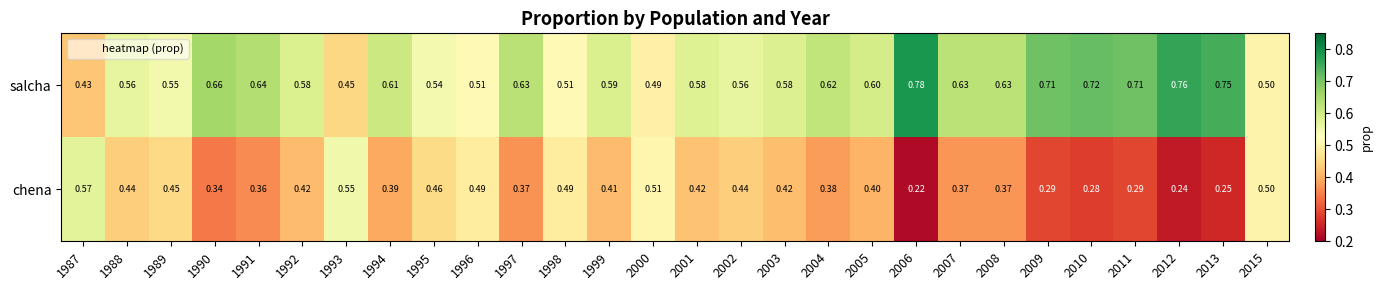

Which series has the largest total across all categories?

salcha